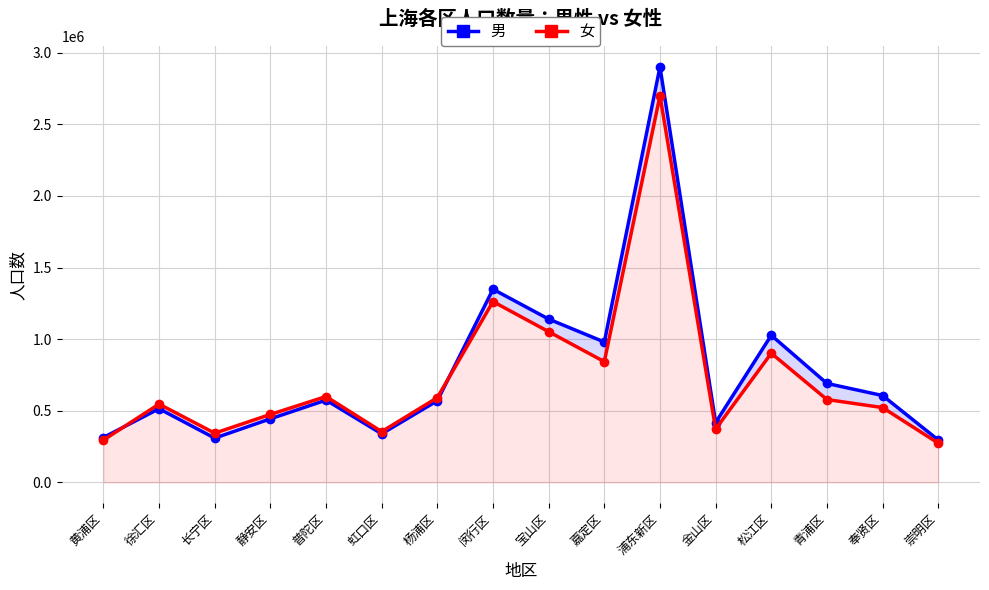

List the labels in order of 女 value, smallest first.

崇明区, 黄浦区, 长宁区, 虹口区, 金山区, 静安区, 奉贤区, 徐汇区, 青浦区, 杨浦区, 普陀区, 嘉定区, 松江区, 宝山区, 闵行区, 浦东新区